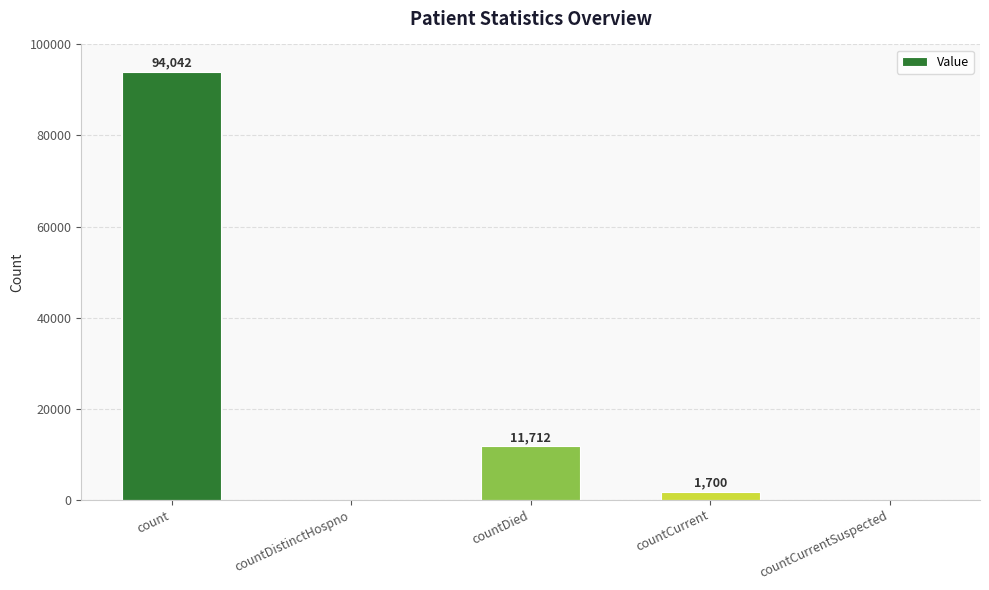

Which label corresponds to the largest value in the chart?

count